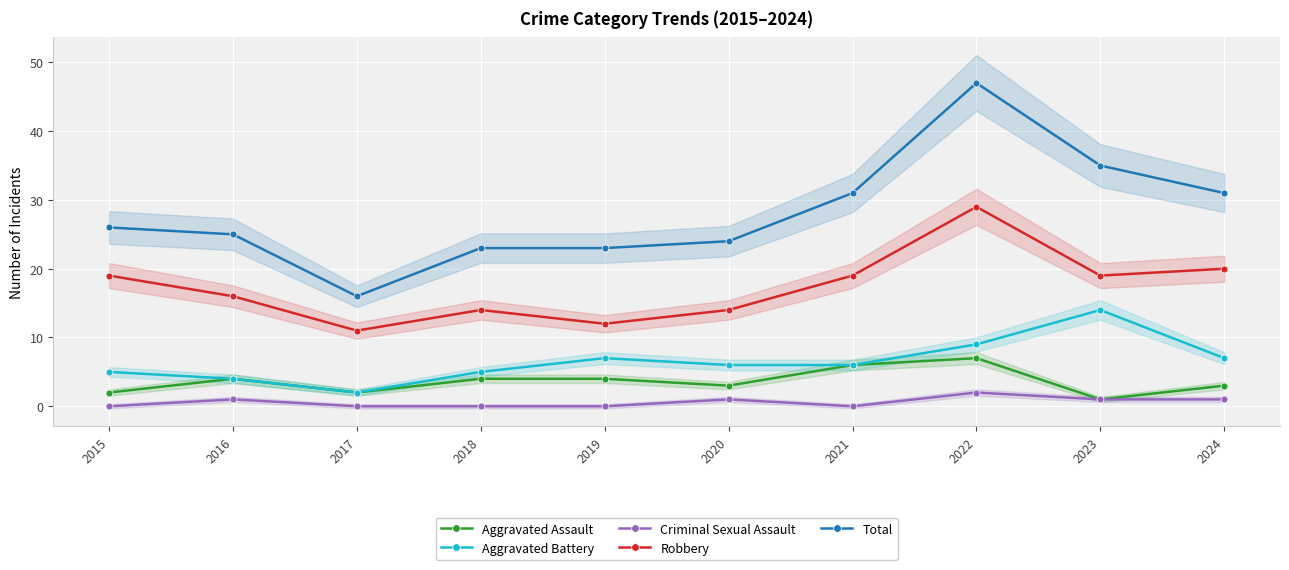

Rank the series at 2024 from lowest to highest value.

Criminal Sexual Assault, Aggravated Assault, Aggravated Battery, Robbery, Total